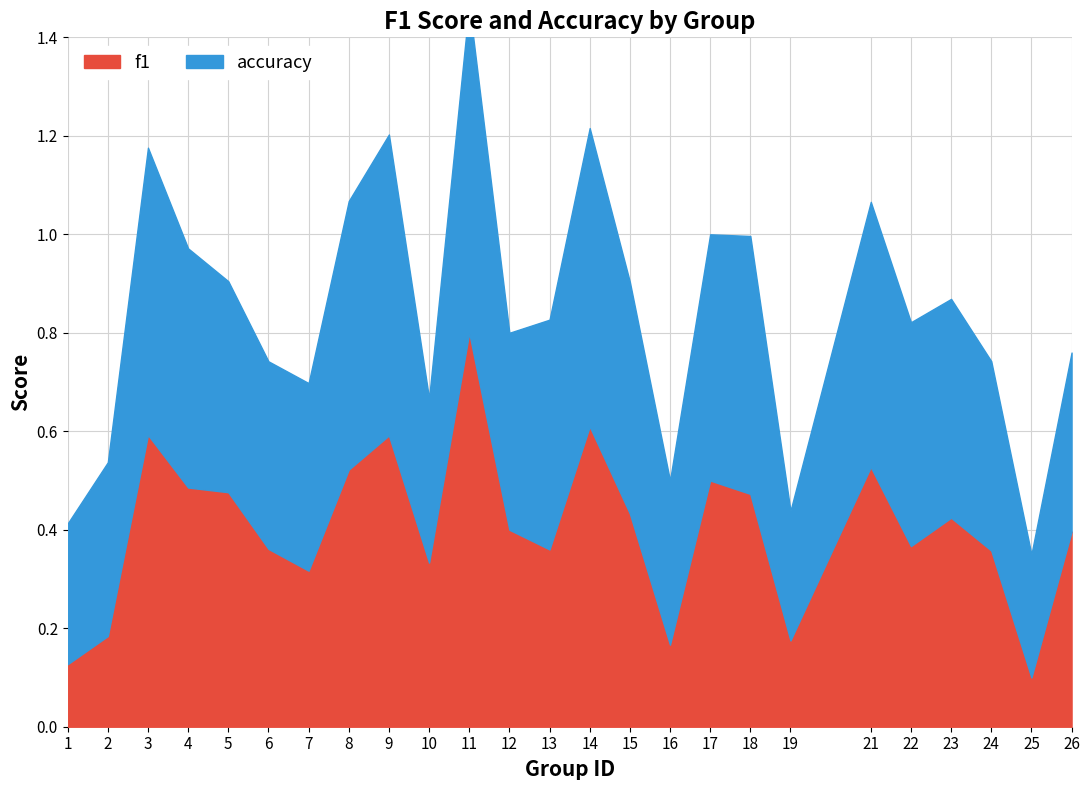

Is it true that accuracy equals 0.2 at 15?

False